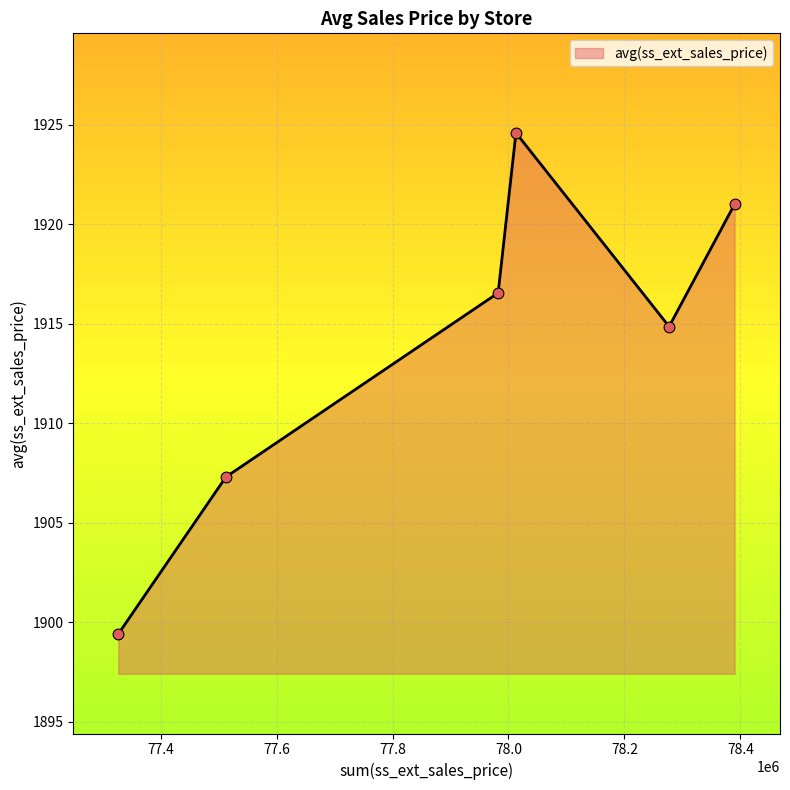

True or false: there are more than 1 points higher than both neighbors.

False